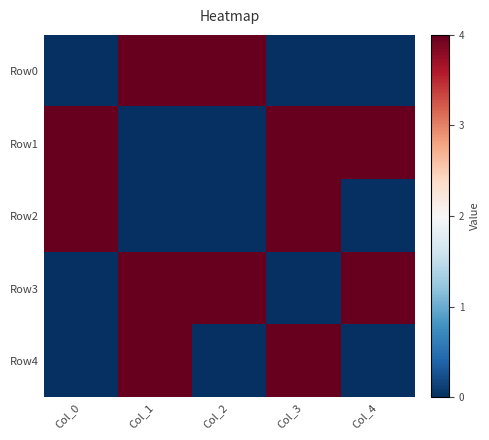

What is the total value across all series at Col_3?

12